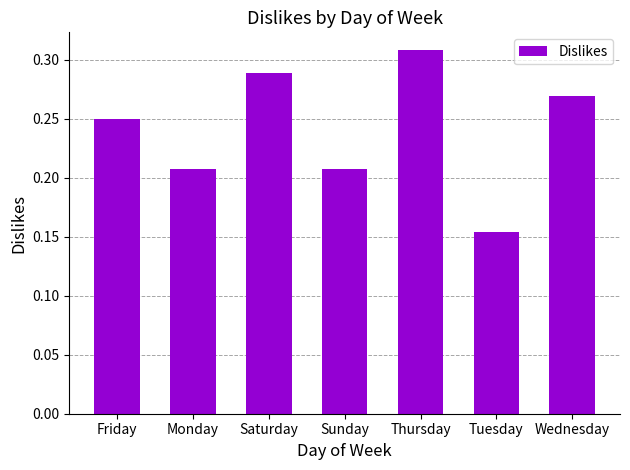

Which label corresponds to the largest value in the chart?

Thursday